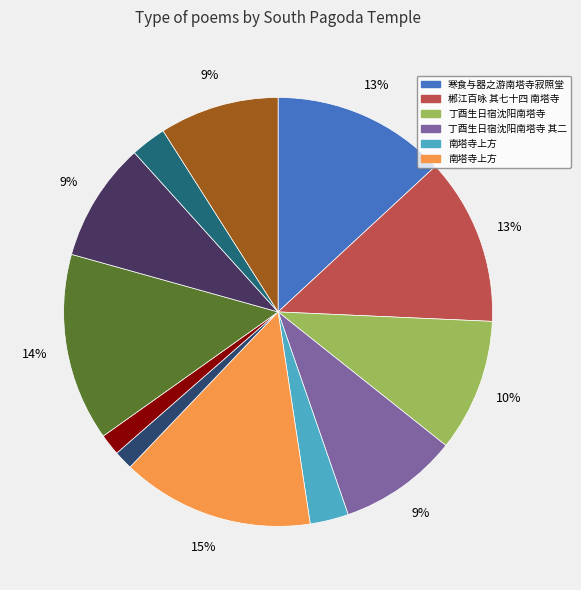

Count the number of slices in the pie.

12